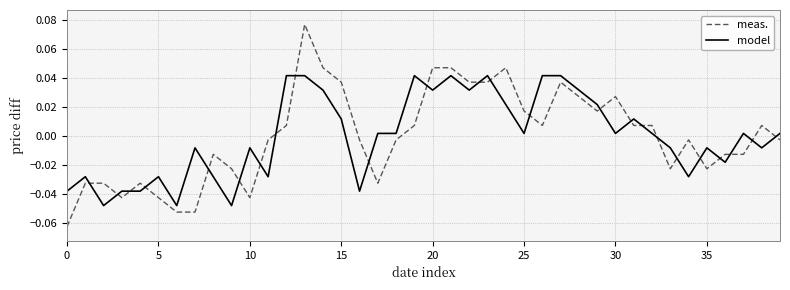

Which series has the widest spread of values?

meas.